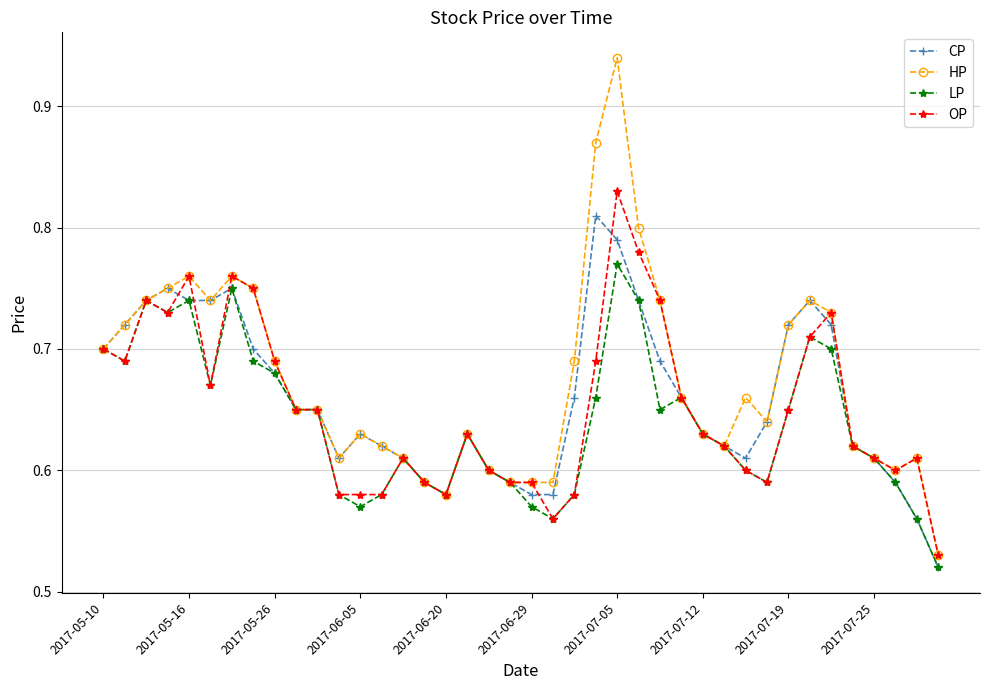

Rank the series by their maximum value, from highest to lowest.

HP, OP, CP, LP